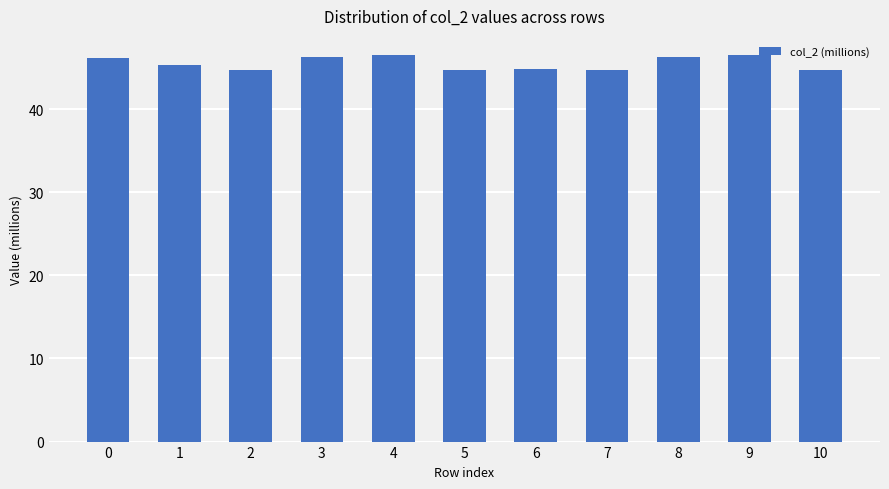

How many data points does each series have?

11